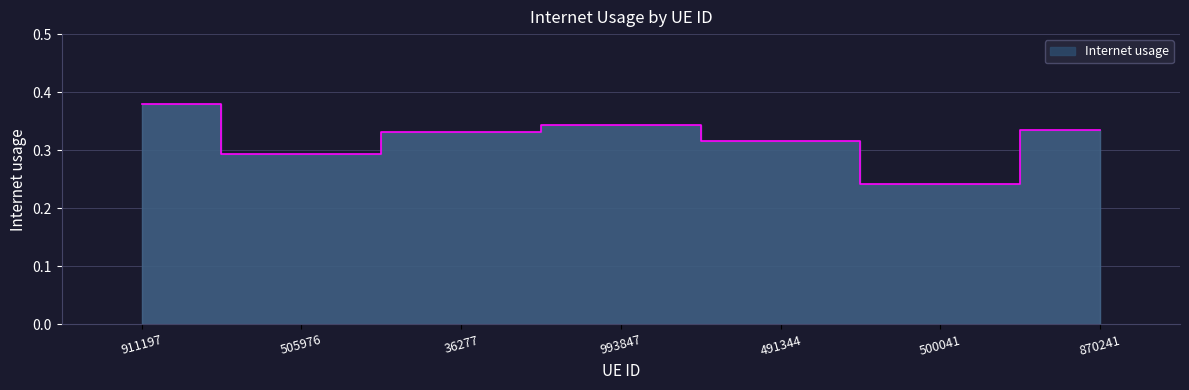

What is the label of the 7th point from the left?

870241